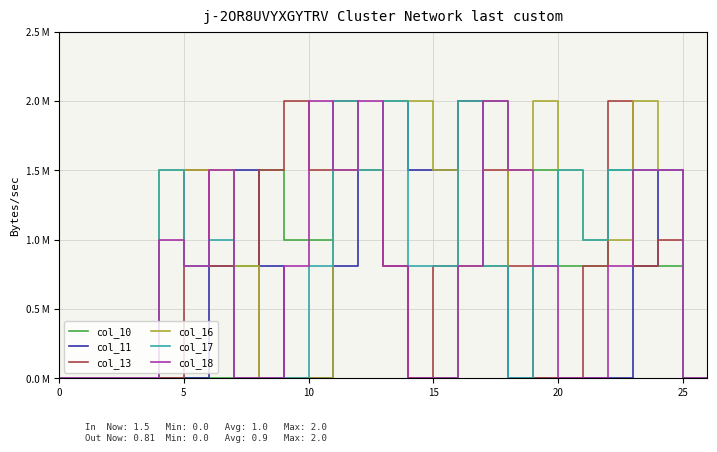

Does the chart display data point markers on the line(s)?

No